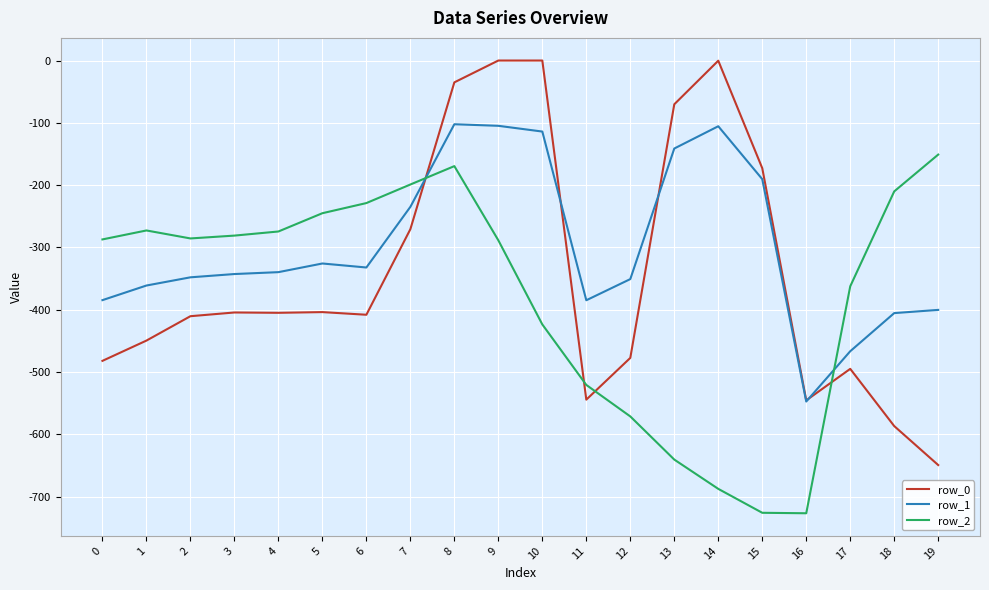

At 6, list the series in order from smallest to largest.

row_0, row_1, row_2